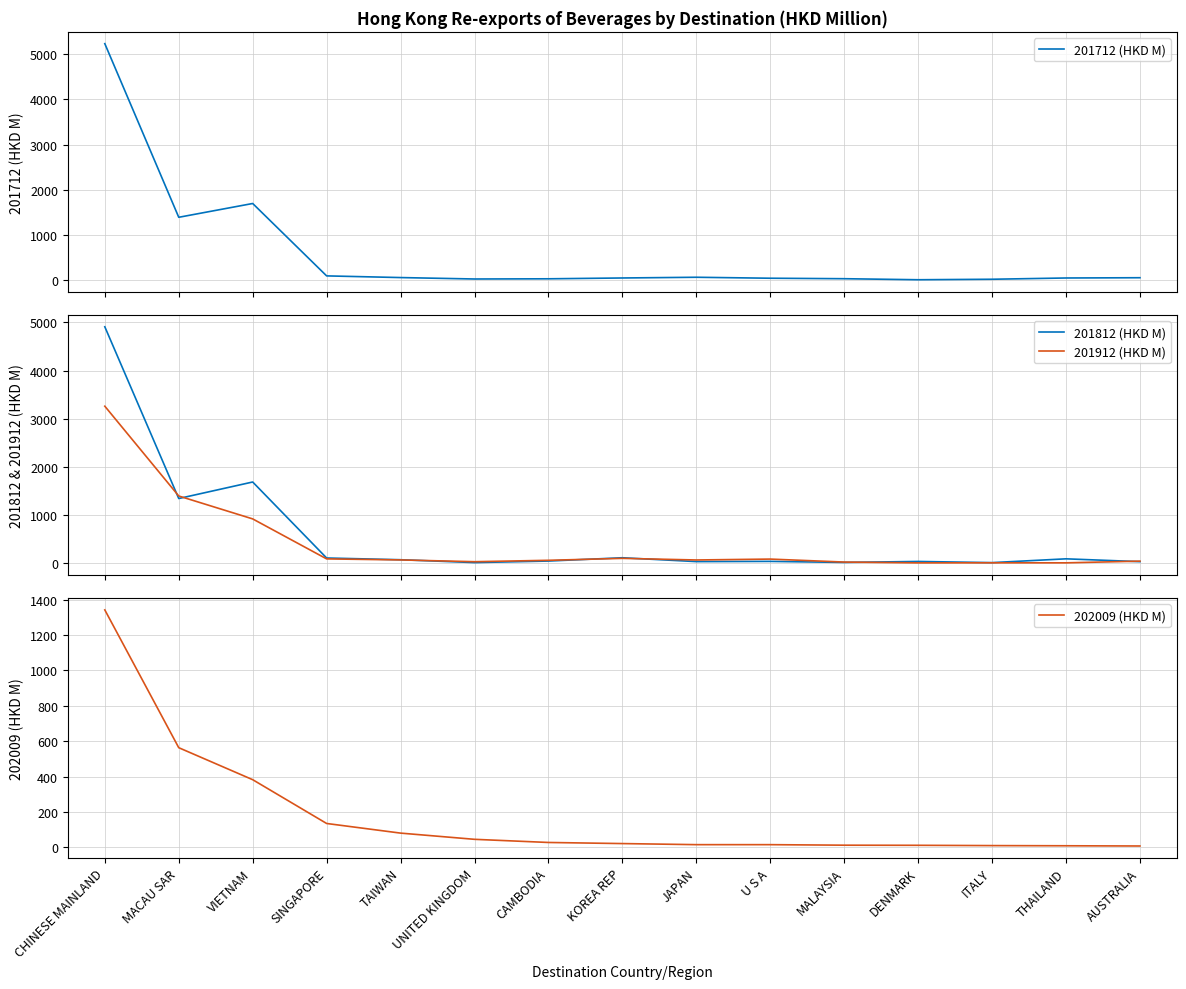

Is this an area chart (filled region under the line)?

No